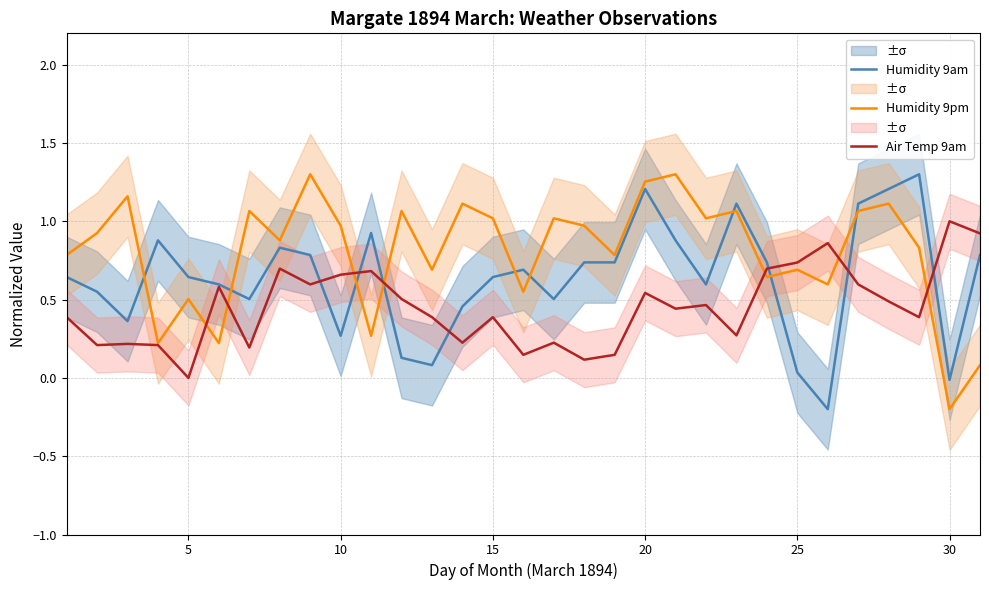

At how many categories does at least one series exceed 0?

31